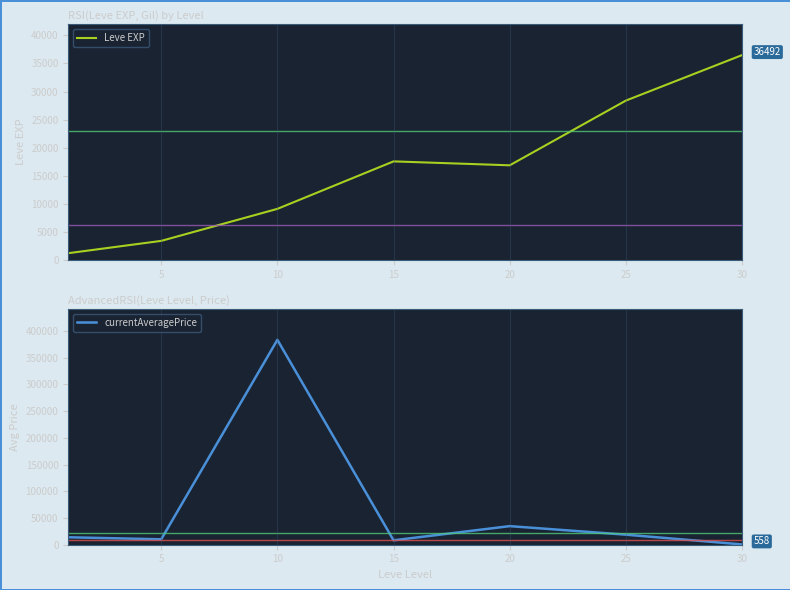

What is the average value of the currentAveragePrice series?

67133.1